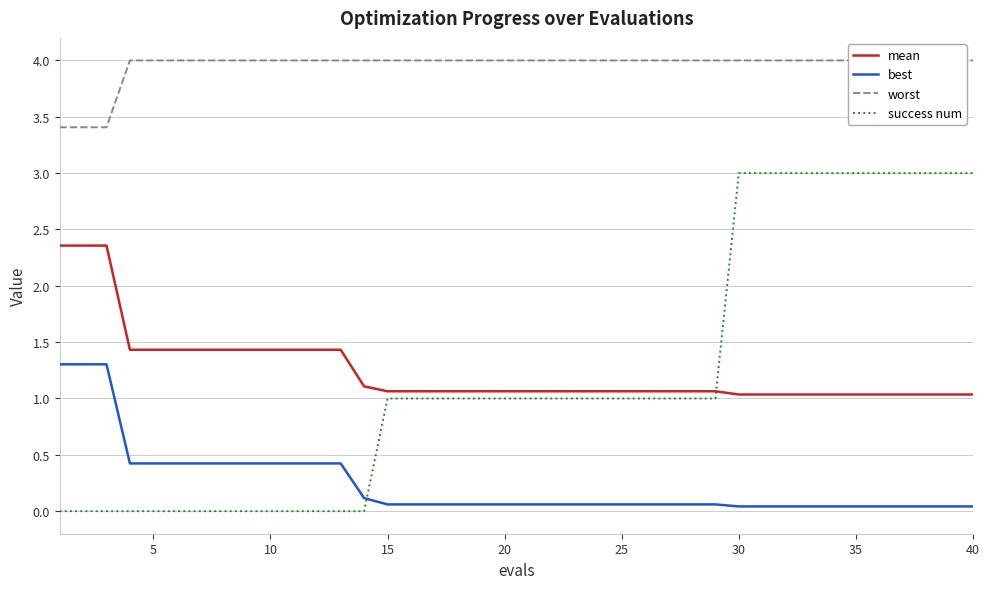

True or false: mean and best intersect in this chart.

False